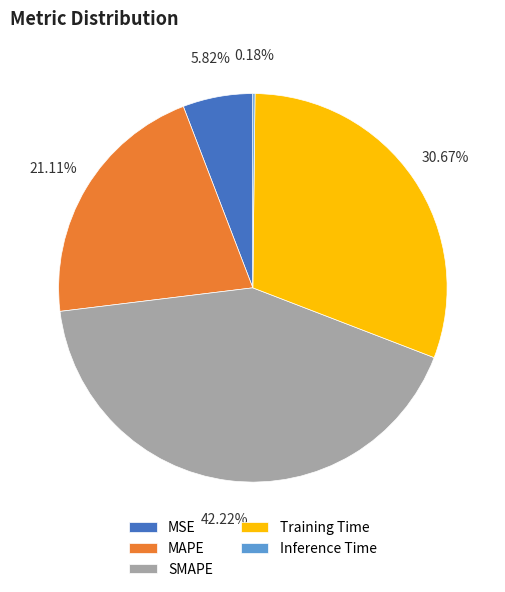

Is it true that SMAPE is 42% of the pie?

True